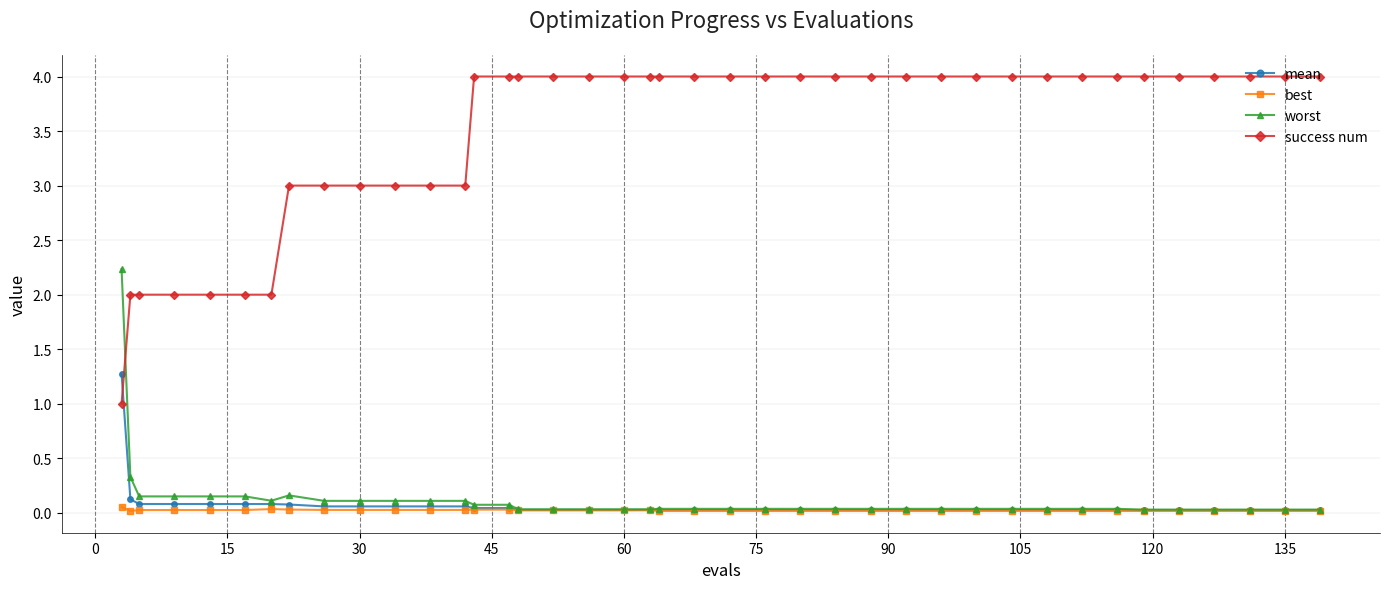

Rank the series by their maximum value, from lowest to highest.

best, mean, worst, success num